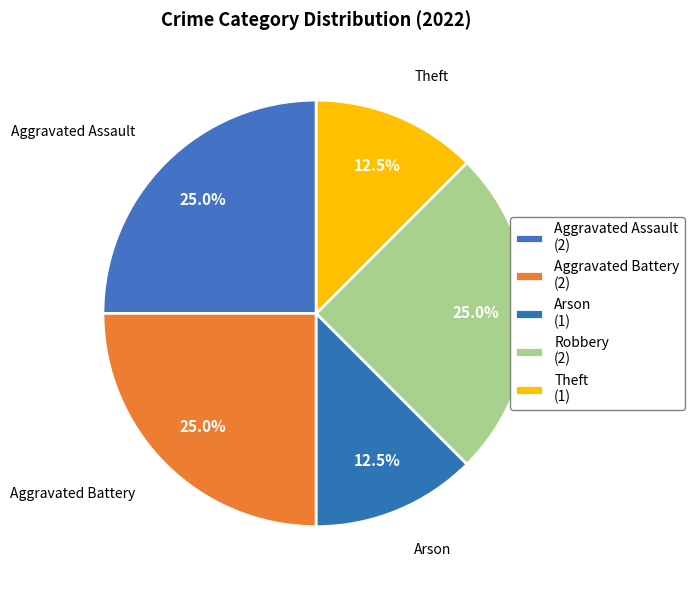

Is there any slice that represents more than half of the pie?

No